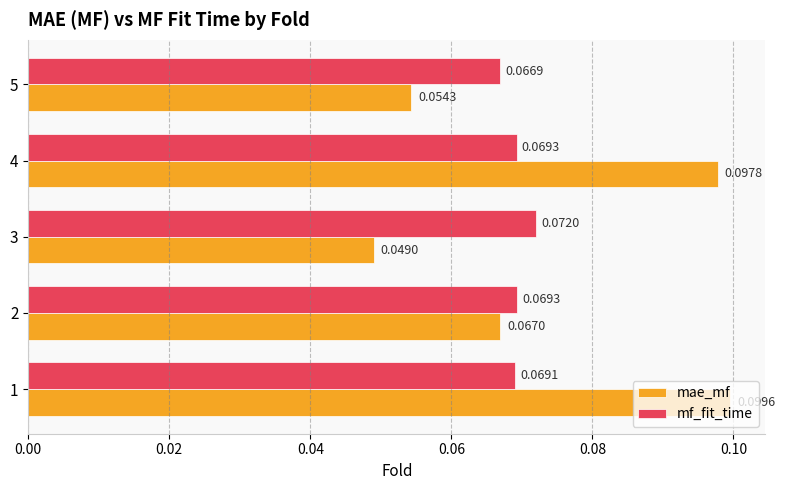

Rank the categories by mae_mf value from highest to lowest.

1, 4, 2, 5, 3